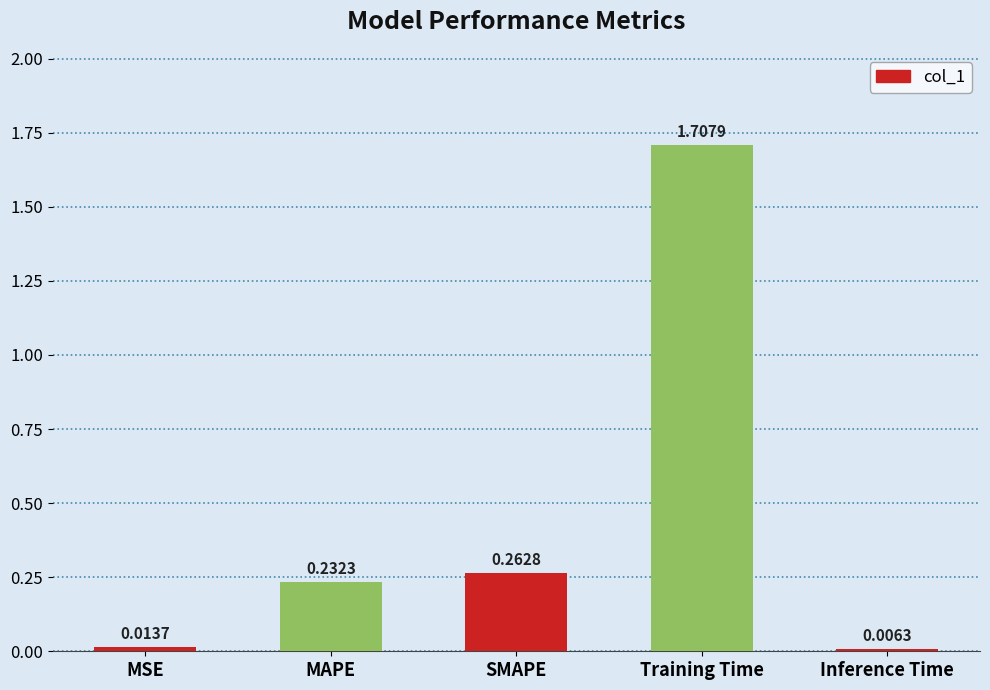

What is the label of the 5th bar from the left?

Inference Time